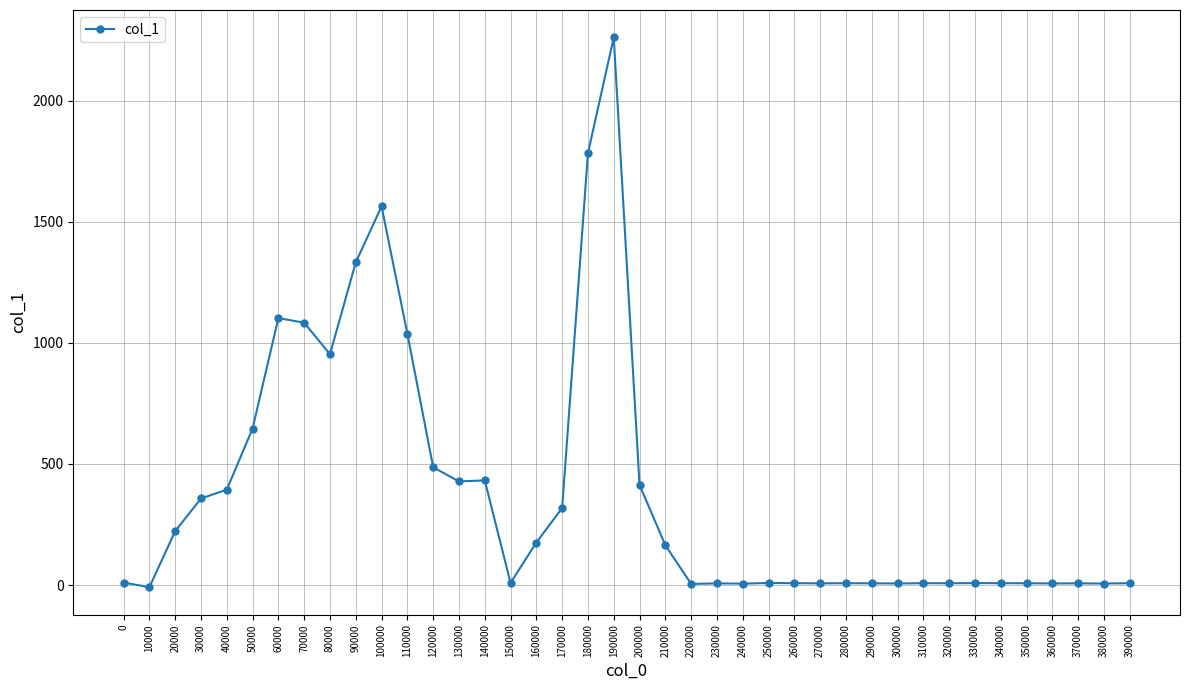

How many lines are shown in the chart?

1